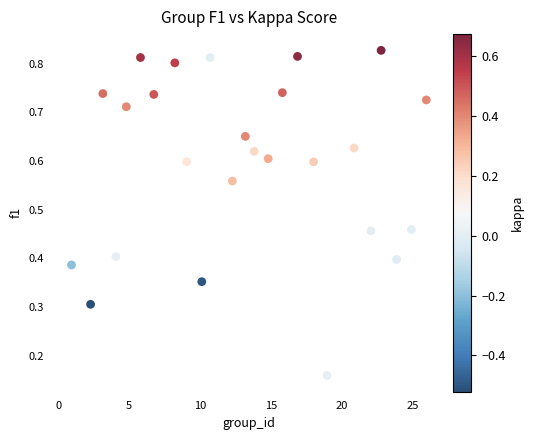

What is the range of X values (max minus min)?

25.0